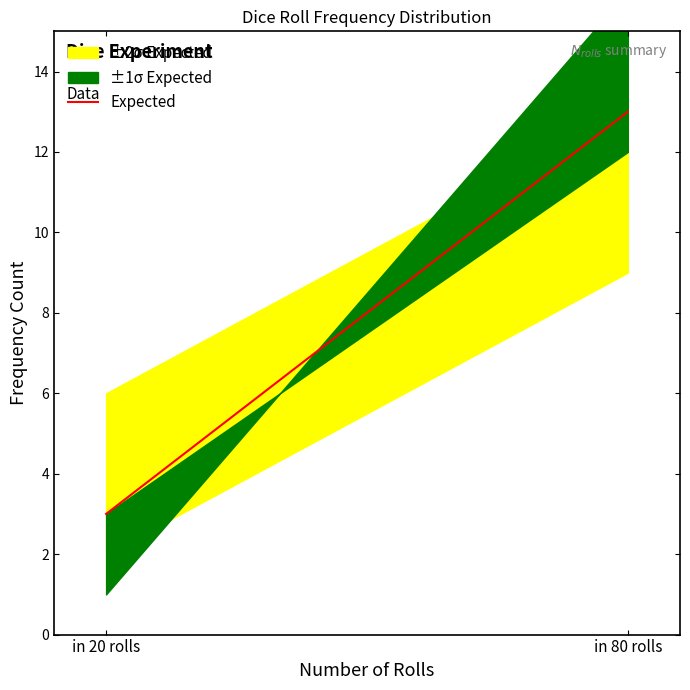

How many values are between 3 and 13?

2